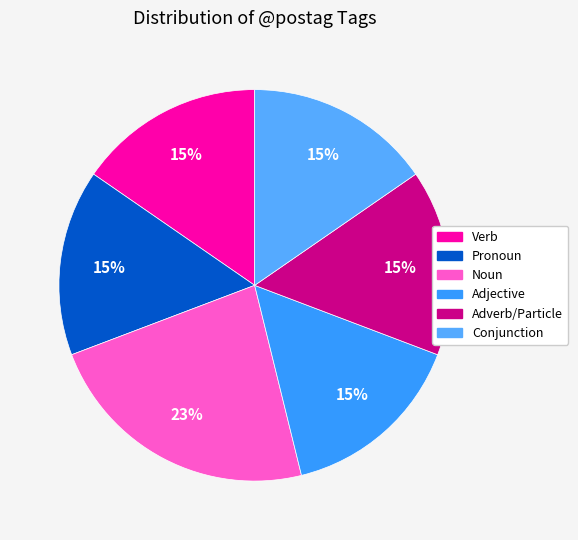

Which slice is the largest?

Noun